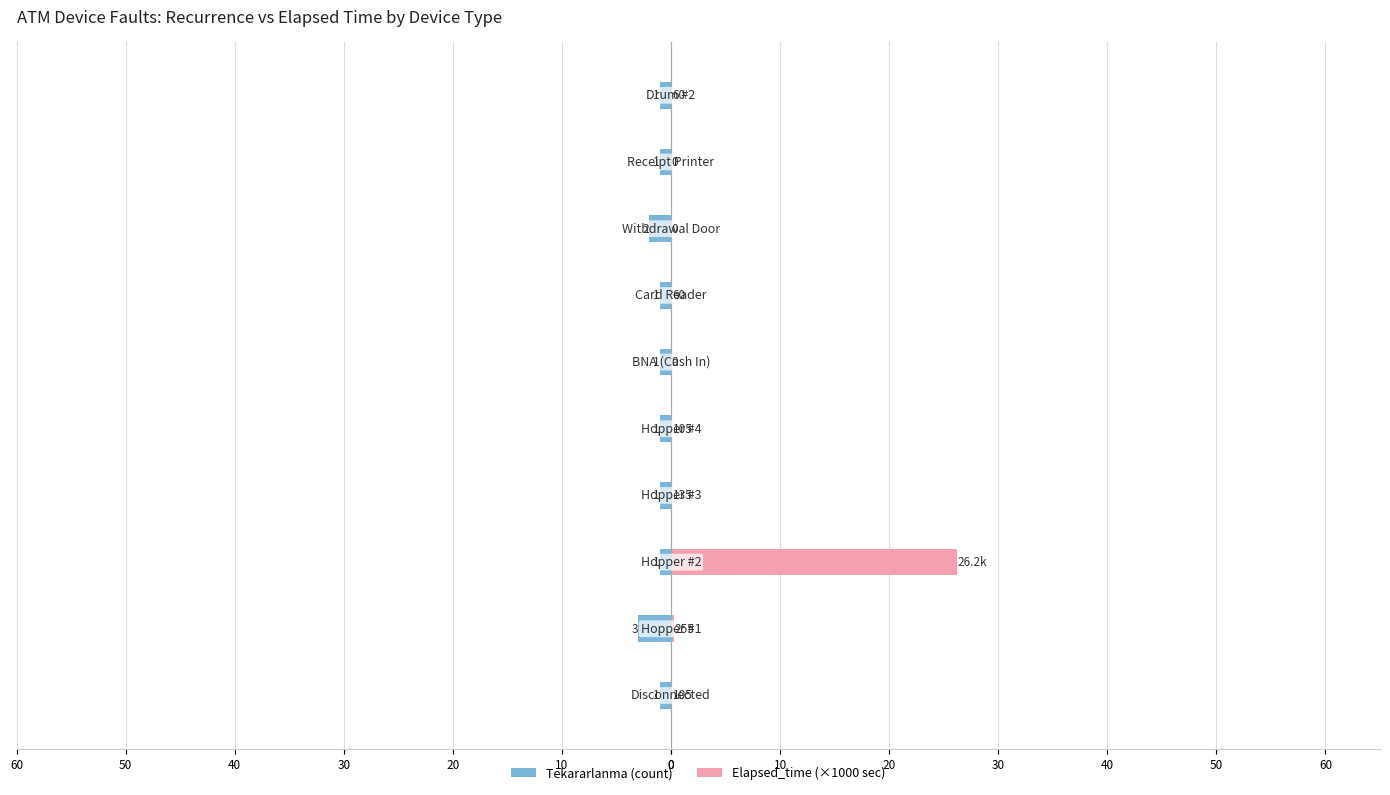

What value does the Elapsed_time (×1000 sec) series have at 30?

0.1